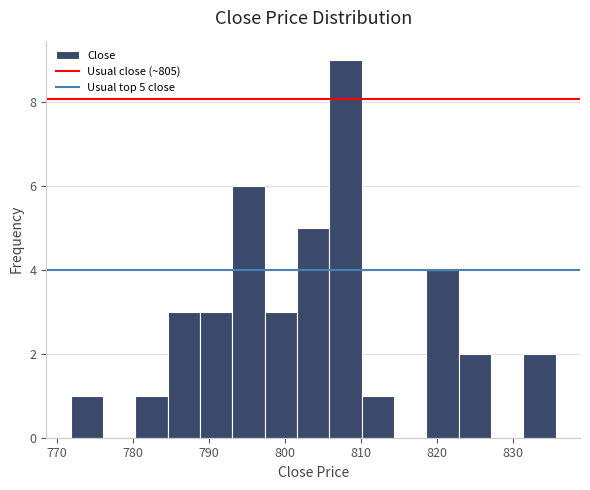

Which range on the x-axis has the tallest bar?

806 to 810